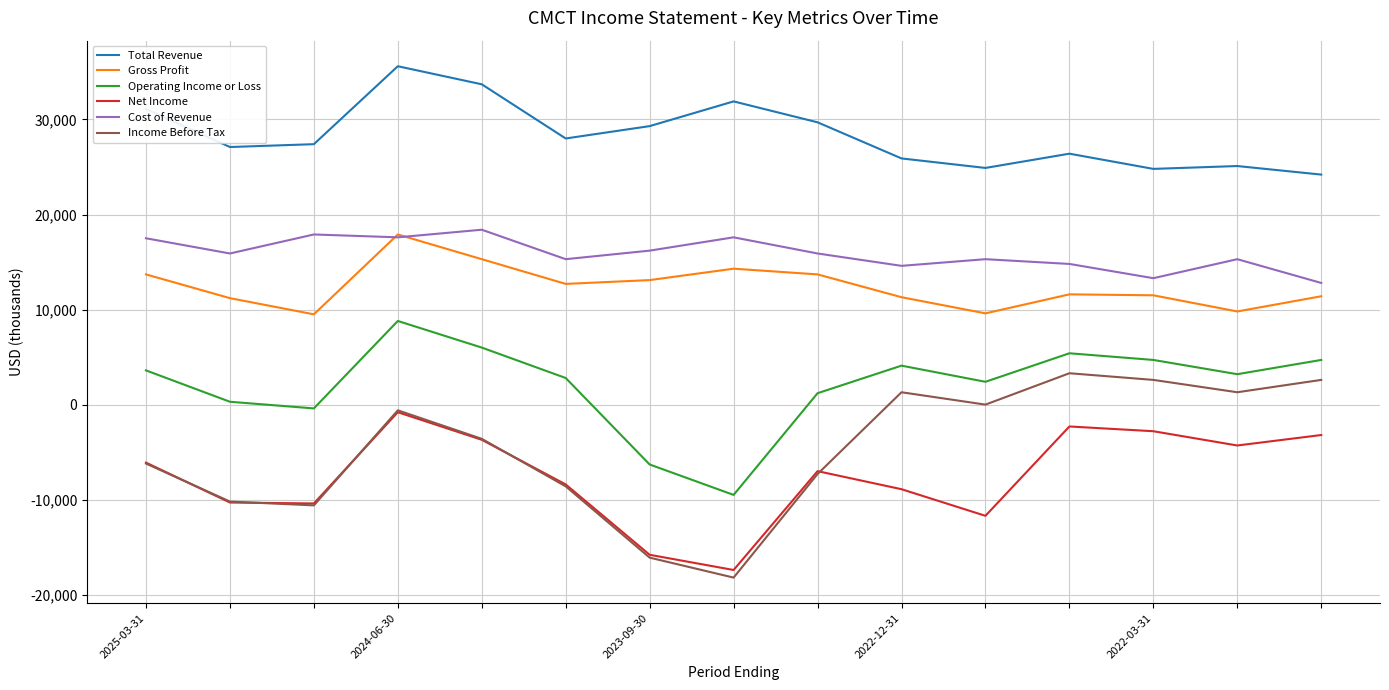

Which series has the largest total across all categories?

Total Revenue